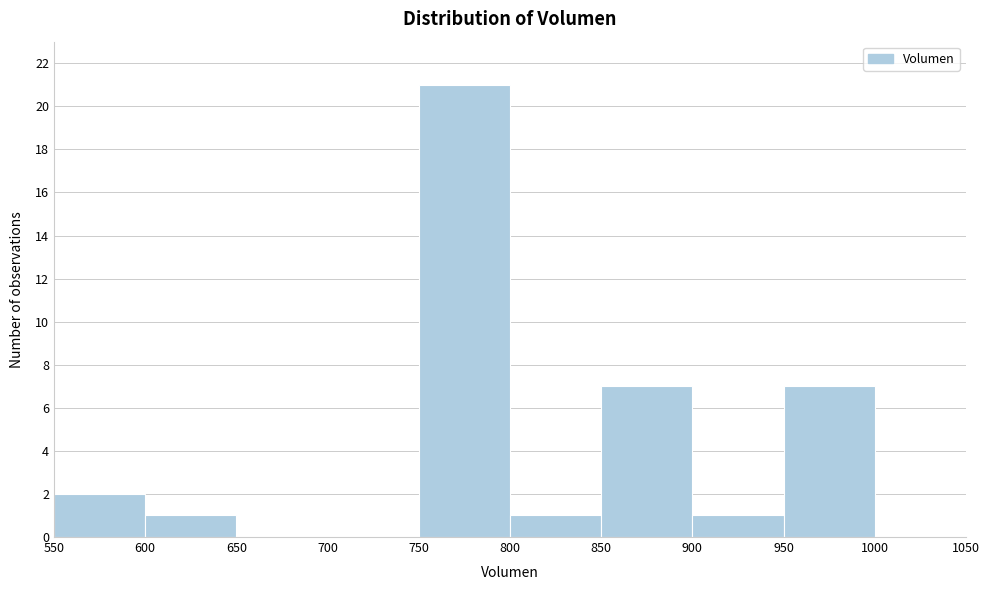

Over which range of the x-axis is the bar tallest?

750 to 800